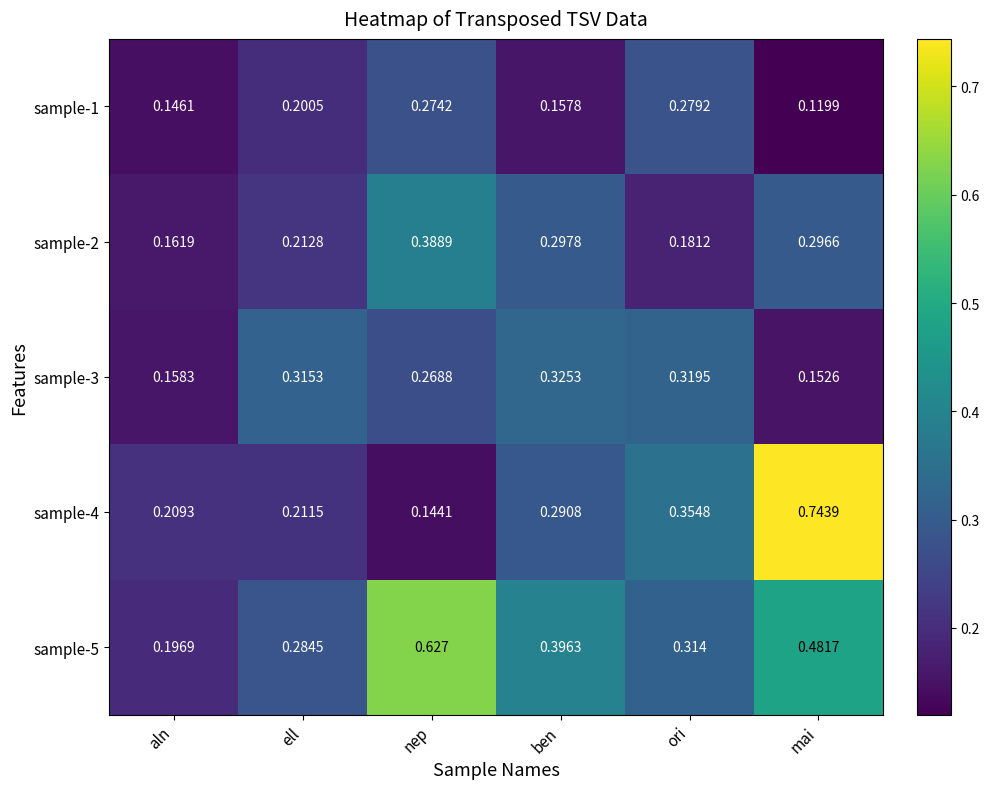

Rank the series at aln from highest to lowest value.

sample-4, sample-5, sample-2, sample-3, sample-1